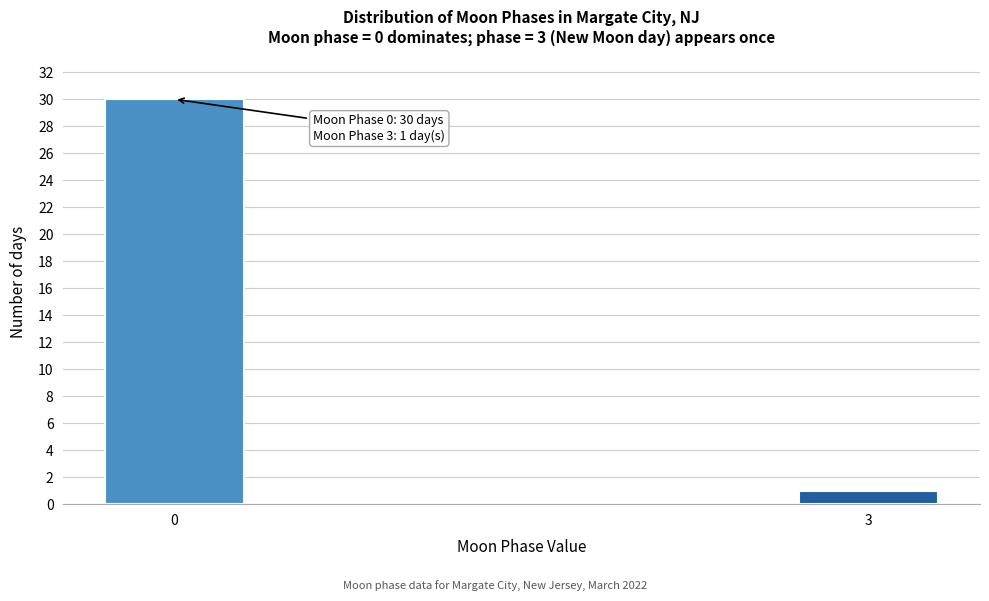

Reading left to right, list all the values displayed in this chart.

0=30	3=1